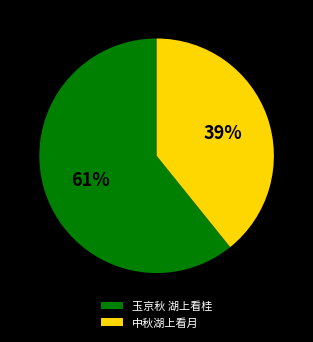

To the nearest percent, what portion does 玉京秋 湖上看桂 represent?

61%